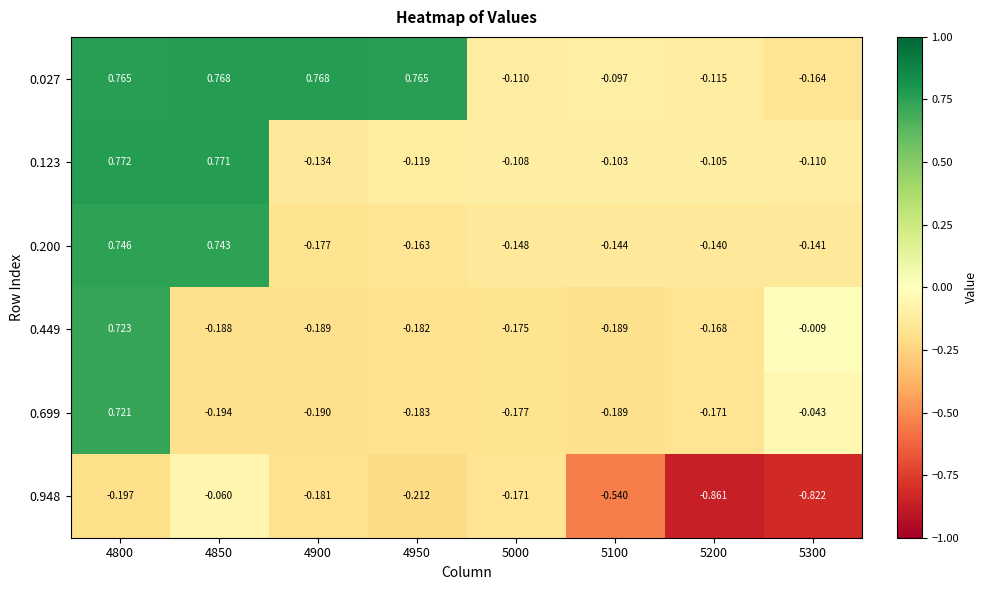

How many values in the 0.027 series exceed 0?

4